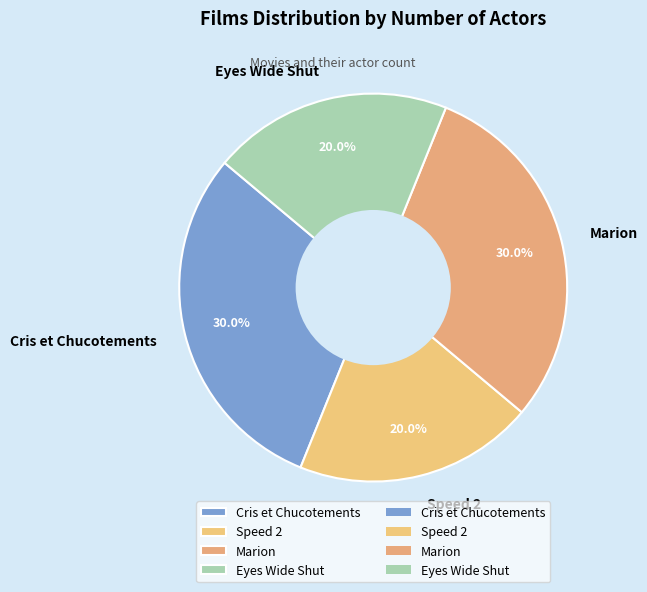

Is Speed 2 the majority of the pie?

No